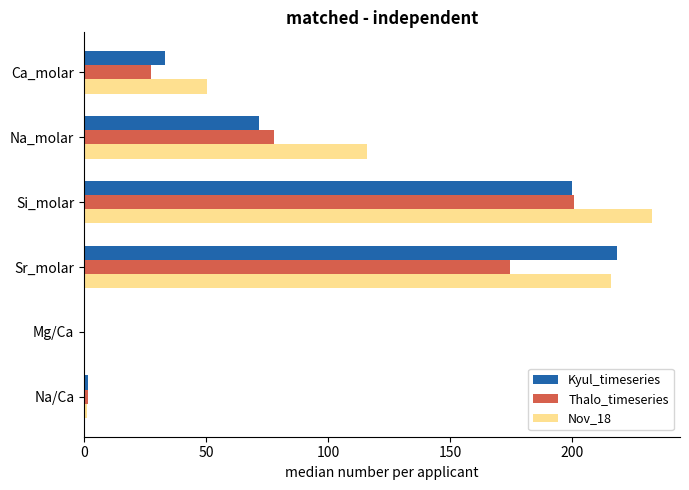

What is the average value of the Kyul_timeseries series?

87.5